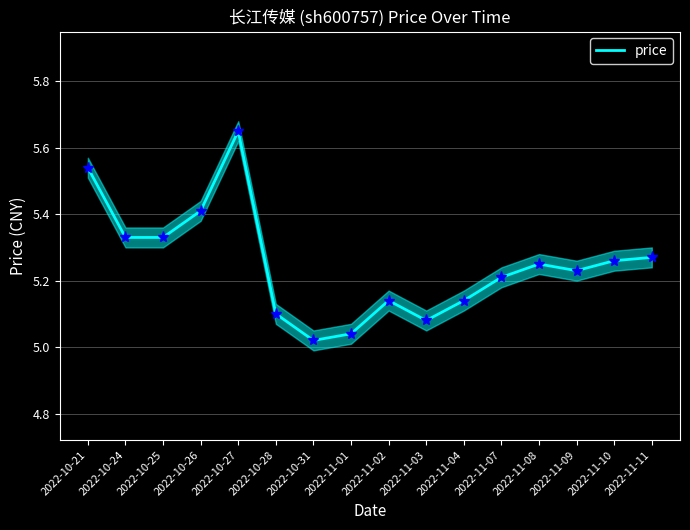

What is the label of the 11th point from the left?

2022-11-04